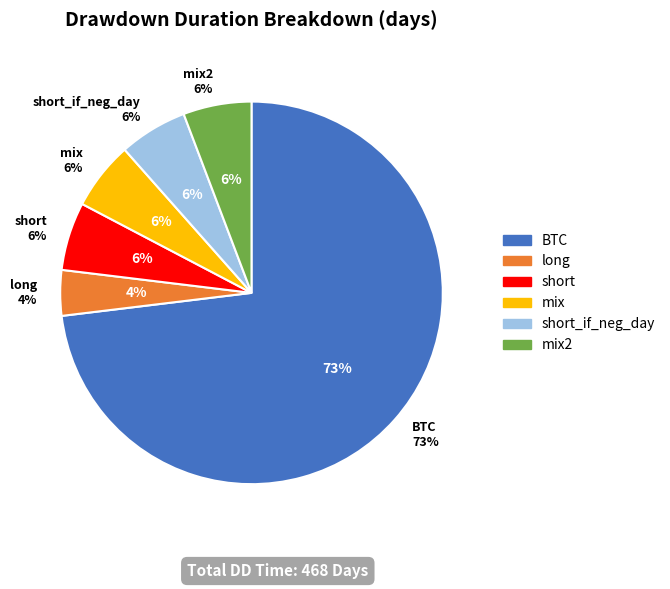

What portion of the pie excludes BTC?

26.9%